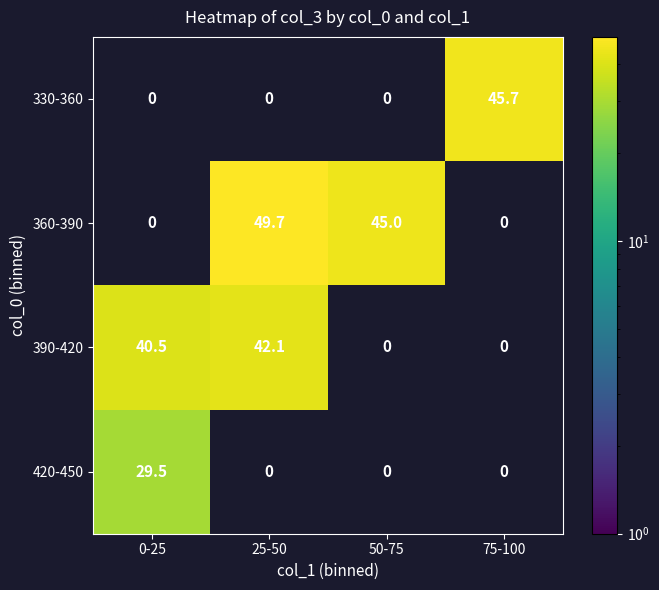

Which label corresponds to the largest value in the chart?

25-50